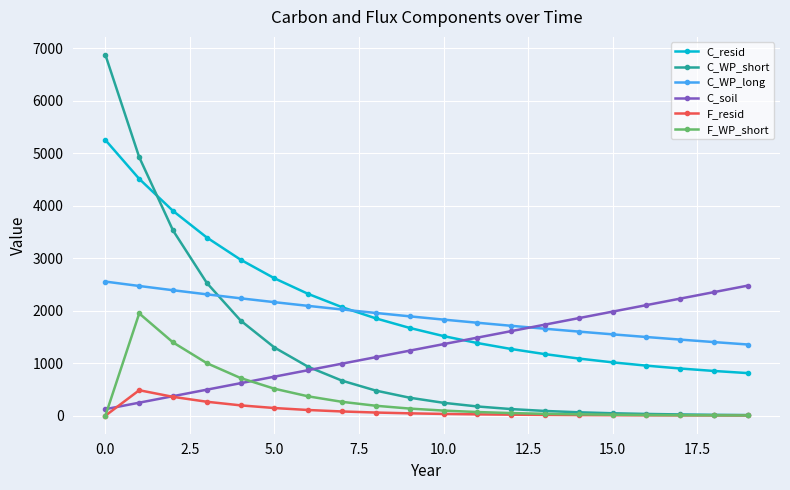

True or false: F_WP_short and C_WP_long cross at least once.

False